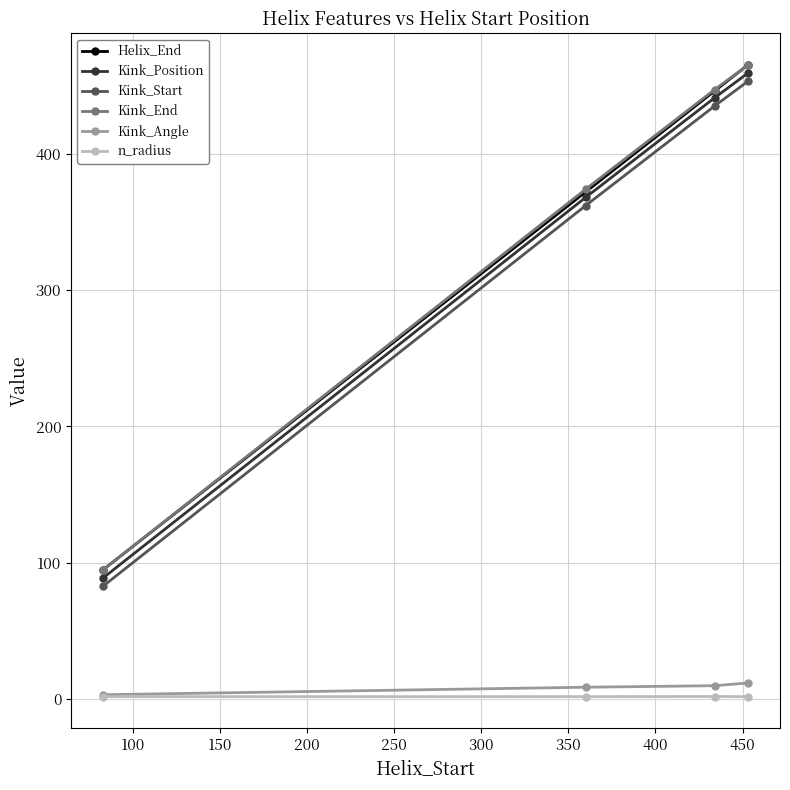

True or false: Kink_Start and Kink_Angle intersect in this chart.

False